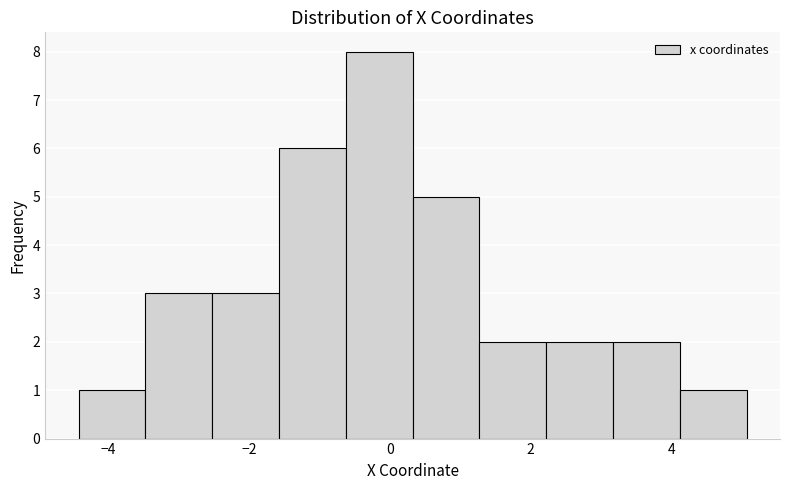

Over which range of the x-axis is the bar tallest?

-0.6 to 0.4